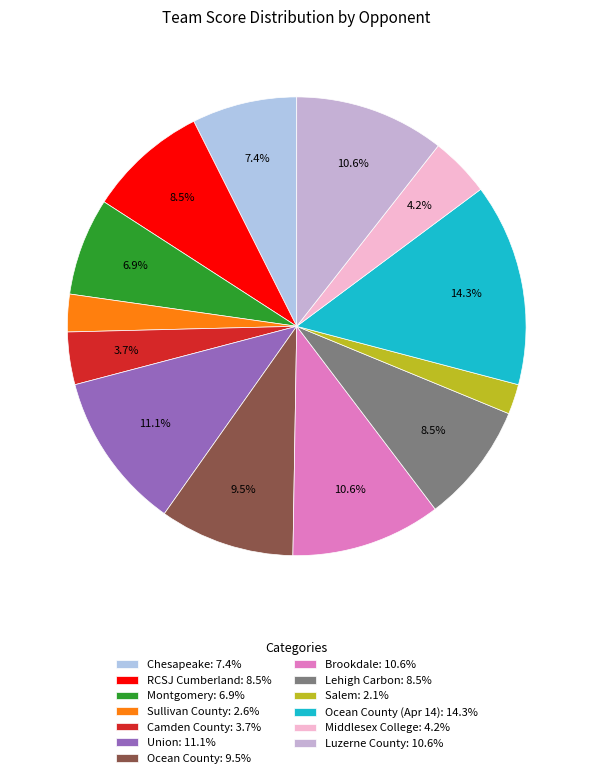

Count the number of slices in the pie.

13